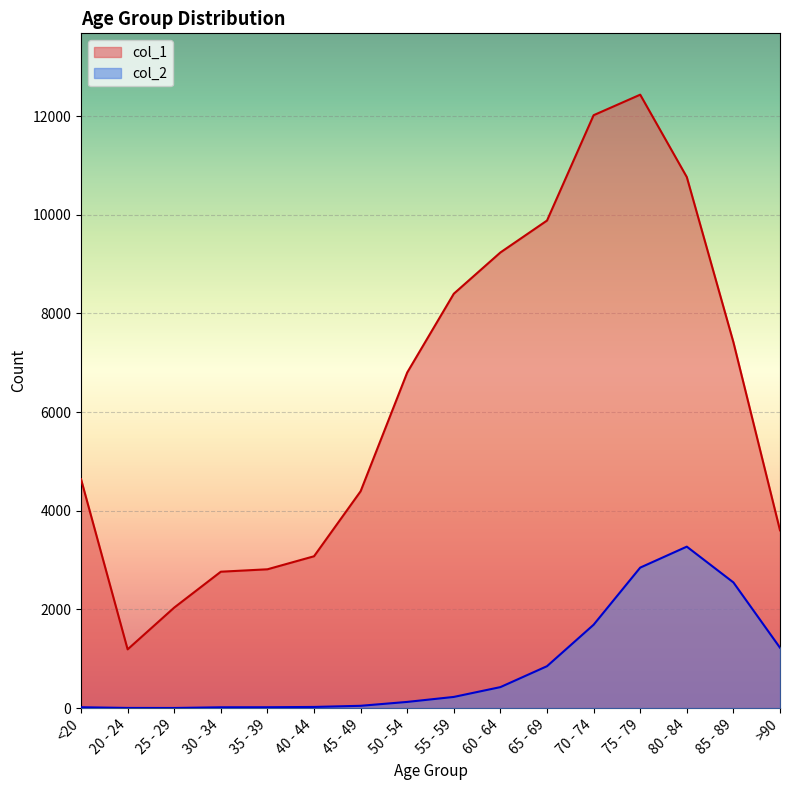

Which category has the lowest value in the col_2 series?

25 - 29